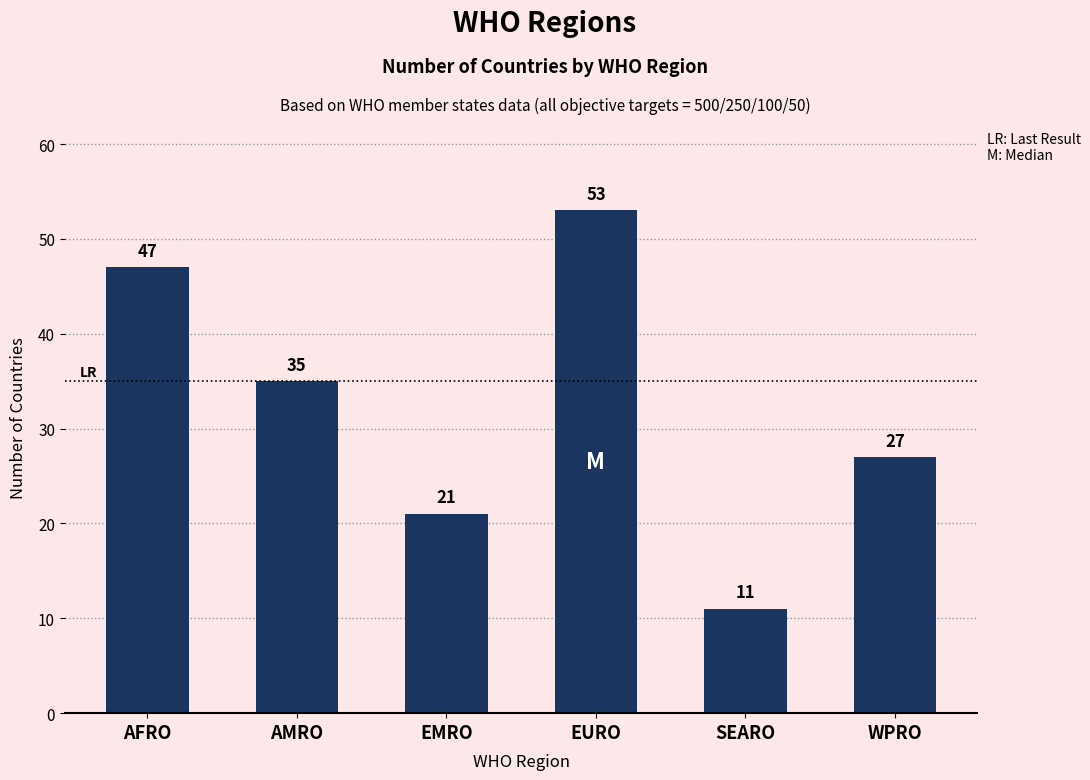

The chart shows a value of 27 at WPRO. True or false?

True